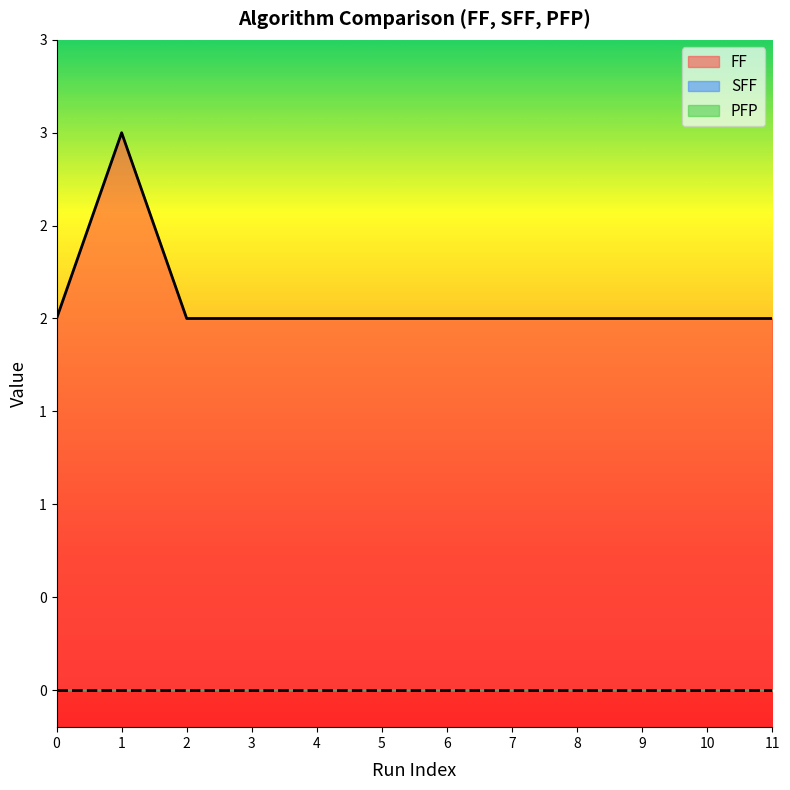

Which series changed the most between 1 and 10?

FF